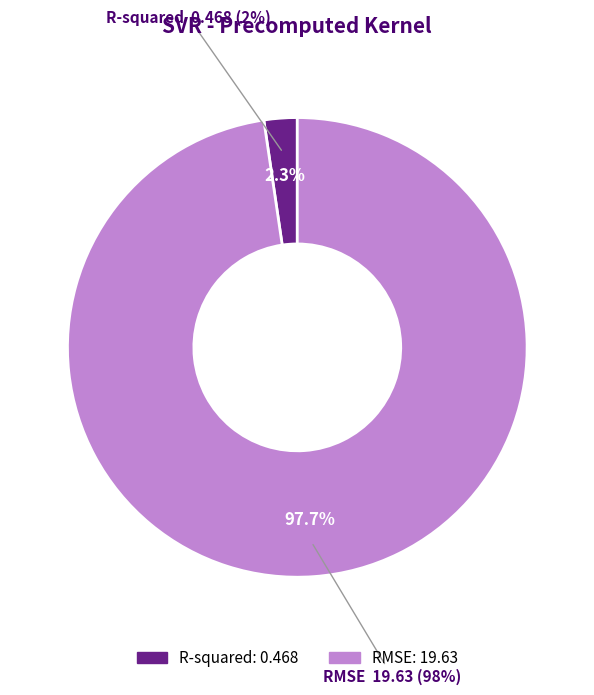

How many slices are in this pie chart?

2